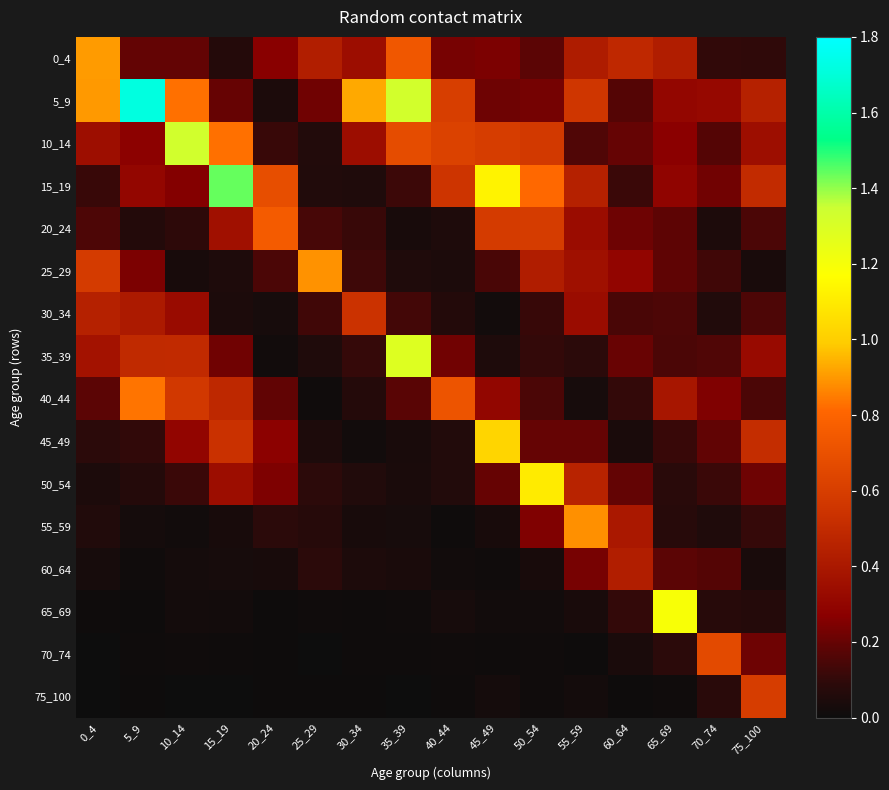

Reading right to left, what are all the values shown in this chart?

0_4: 75_100=0.1	70_74=0.1	65_69=0.4	60_64=0.5	55_59=0.4	50_54=0.2	45_49=0.2	40_44=0.2	35_39=0.7	30_34=0.3	25_29=0.4	20_24=0.3	15_19=0.1	10_14=0.2	5_9=0.2	0_4=0.9
5_9: 75_100=0.4	70_74=0.3	65_69=0.3	60_64=0.2	55_59=0.6	50_54=0.2	45_49=0.2	40_44=0.6	35_39=1.3	30_34=0.9	25_29=0.2	20_24=0.0	15_19=0.2	10_14=0.8	5_9=1.7	0_4=0.9
10_14: 75_100=0.3	70_74=0.2	65_69=0.3	60_64=0.2	55_59=0.2	50_54=0.6	45_49=0.6	40_44=0.6	35_39=0.7	30_34=0.3	25_29=0.1	20_24=0.1	15_19=0.8	10_14=1.3	5_9=0.3	0_4=0.3
15_19: 75_100=0.5	70_74=0.2	65_69=0.3	60_64=0.1	55_59=0.4	50_54=0.8	45_49=1.1	40_44=0.5	35_39=0.1	30_34=0.1	25_29=0.1	20_24=0.7	15_19=1.4	10_14=0.3	5_9=0.3	0_4=0.1
20_24: 75_100=0.1	70_74=0.0	65_69=0.2	60_64=0.2	55_59=0.3	50_54=0.6	45_49=0.6	40_44=0.1	35_39=0.0	30_34=0.1	25_29=0.1	20_24=0.8	15_19=0.4	10_14=0.1	5_9=0.1	0_4=0.2
25_29: 75_100=0.0	70_74=0.1	65_69=0.2	60_64=0.3	55_59=0.4	50_54=0.4	45_49=0.1	40_44=0.0	35_39=0.1	30_34=0.1	25_29=0.9	20_24=0.1	15_19=0.0	10_14=0.0	5_9=0.2	0_4=0.6
30_34: 75_100=0.2	70_74=0.1	65_69=0.2	60_64=0.1	55_59=0.3	50_54=0.1	45_49=0.0	40_44=0.1	35_39=0.1	30_34=0.5	25_29=0.1	20_24=0.0	15_19=0.0	10_14=0.3	5_9=0.4	0_4=0.4
35_39: 75_100=0.3	70_74=0.2	65_69=0.2	60_64=0.2	55_59=0.1	50_54=0.1	45_49=0.1	40_44=0.2	35_39=1.3	30_34=0.1	25_29=0.1	20_24=0.0	15_19=0.2	10_14=0.5	5_9=0.5	0_4=0.4
40_44: 75_100=0.1	70_74=0.3	65_69=0.4	60_64=0.1	55_59=0.0	50_54=0.2	45_49=0.3	40_44=0.7	35_39=0.2	30_34=0.1	25_29=0.0	20_24=0.2	15_19=0.5	10_14=0.6	5_9=0.8	0_4=0.2
45_49: 75_100=0.5	70_74=0.2	65_69=0.1	60_64=0.0	55_59=0.2	50_54=0.2	45_49=1.0	40_44=0.1	35_39=0.0	30_34=0.0	25_29=0.0	20_24=0.3	15_19=0.5	10_14=0.3	5_9=0.1	0_4=0.1
50_54: 75_100=0.2	70_74=0.1	65_69=0.1	60_64=0.2	55_59=0.5	50_54=1.1	45_49=0.2	40_44=0.1	35_39=0.0	30_34=0.1	25_29=0.1	20_24=0.2	15_19=0.3	10_14=0.1	5_9=0.1	0_4=0.0
55_59: 75_100=0.1	70_74=0.1	65_69=0.1	60_64=0.4	55_59=0.9	50_54=0.3	45_49=0.0	40_44=0.0	35_39=0.0	30_34=0.0	25_29=0.1	20_24=0.1	15_19=0.0	10_14=0.0	5_9=0.0	0_4=0.1
60_64: 75_100=0.0	70_74=0.2	65_69=0.2	60_64=0.4	55_59=0.2	50_54=0.0	45_49=0.0	40_44=0.0	35_39=0.0	30_34=0.0	25_29=0.1	20_24=0.0	15_19=0.0	10_14=0.0	5_9=0.0	0_4=0.0
65_69: 75_100=0.1	70_74=0.1	65_69=1.2	60_64=0.1	55_59=0.0	50_54=0.0	45_49=0.0	40_44=0.0	35_39=0.0	30_34=0.0	25_29=0.0	20_24=0.0	15_19=0.0	10_14=0.0	5_9=0.0	0_4=0.0
70_74: 75_100=0.2	70_74=0.7	65_69=0.1	60_64=0.0	55_59=0.0	50_54=0.0	45_49=0.0	40_44=0.0	35_39=0.0	30_34=0.0	25_29=0.0	20_24=0.0	15_19=0.0	10_14=0.0	5_9=0.0	0_4=0.0
75_100: 75_100=0.6	70_74=0.1	65_69=0.0	60_64=0.0	55_59=0.0	50_54=0.0	45_49=0.0	40_44=0.0	35_39=0.0	30_34=0.0	25_29=0.0	20_24=0.0	15_19=0.0	10_14=0.0	5_9=0.0	0_4=0.0